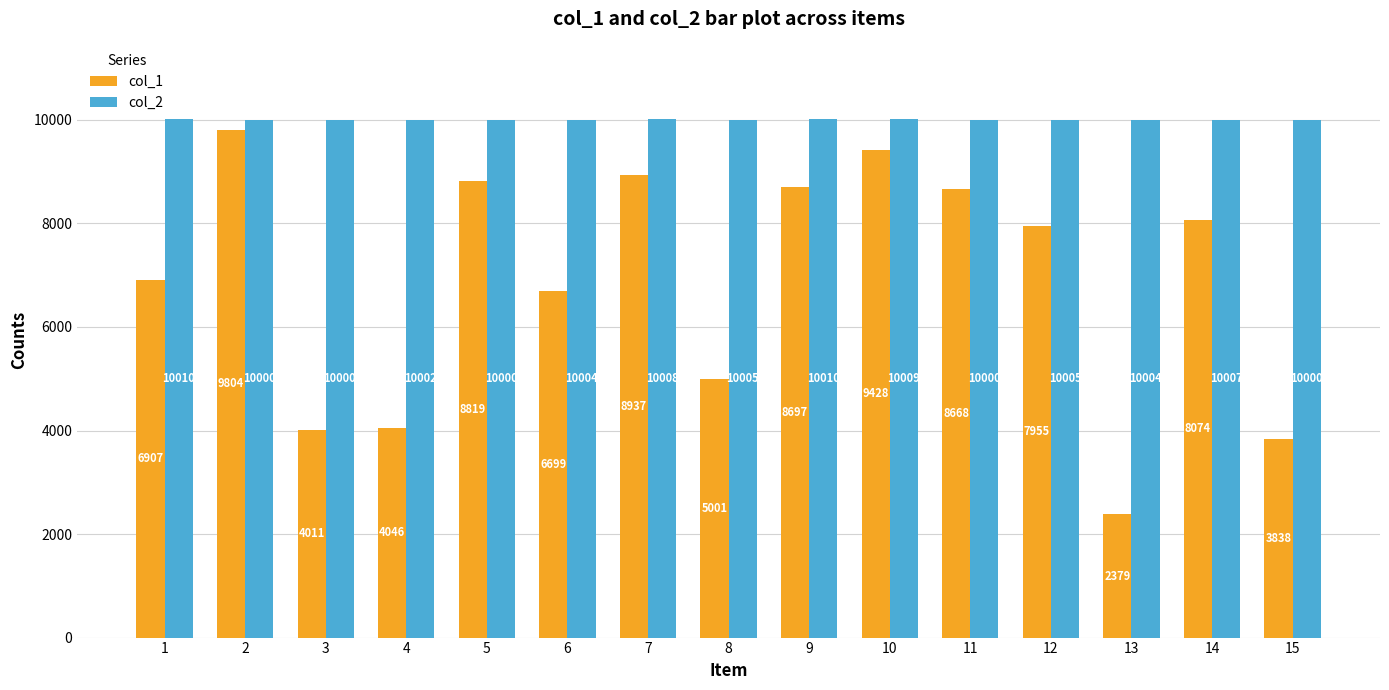

At 3, list the series in order from largest to smallest.

col_2, col_1